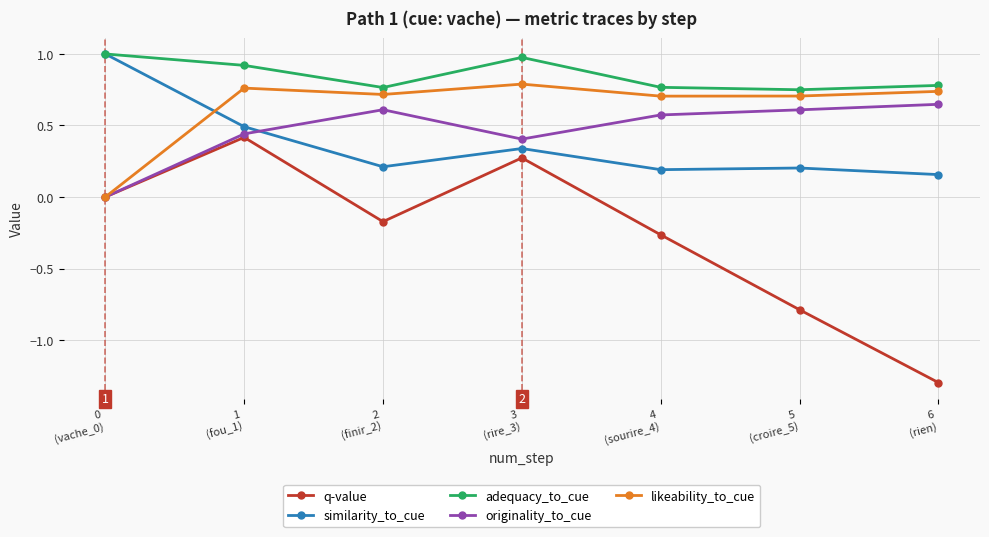

How many lines are shown in the chart?

5